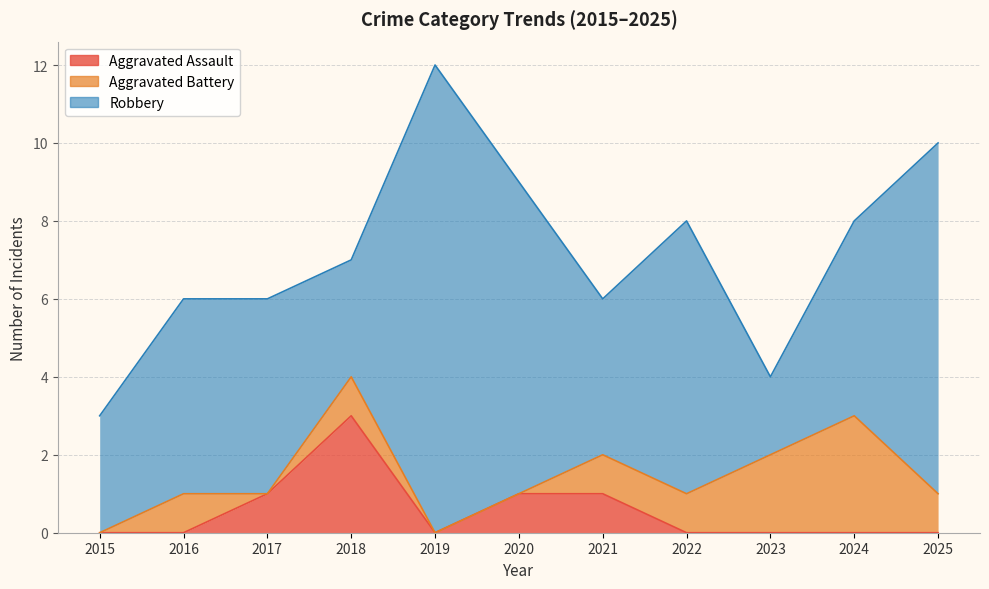

Count the Robbery values in the range 3 to 8.

8